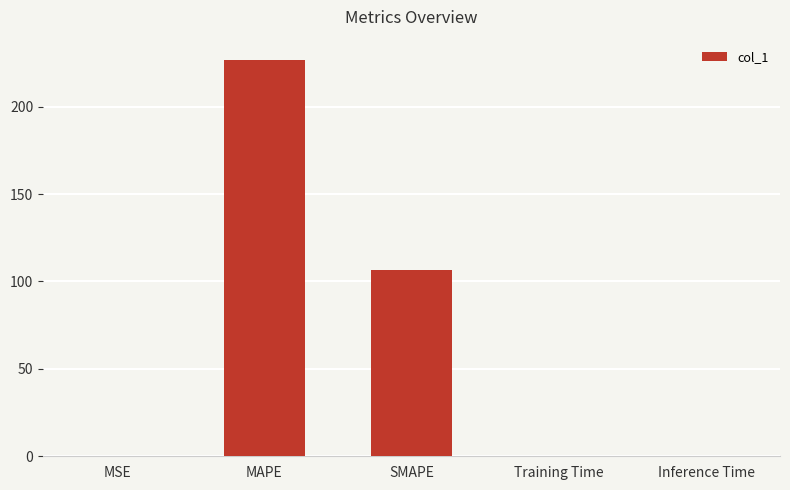

Are the bars grouped side by side (vs. stacked)?

No